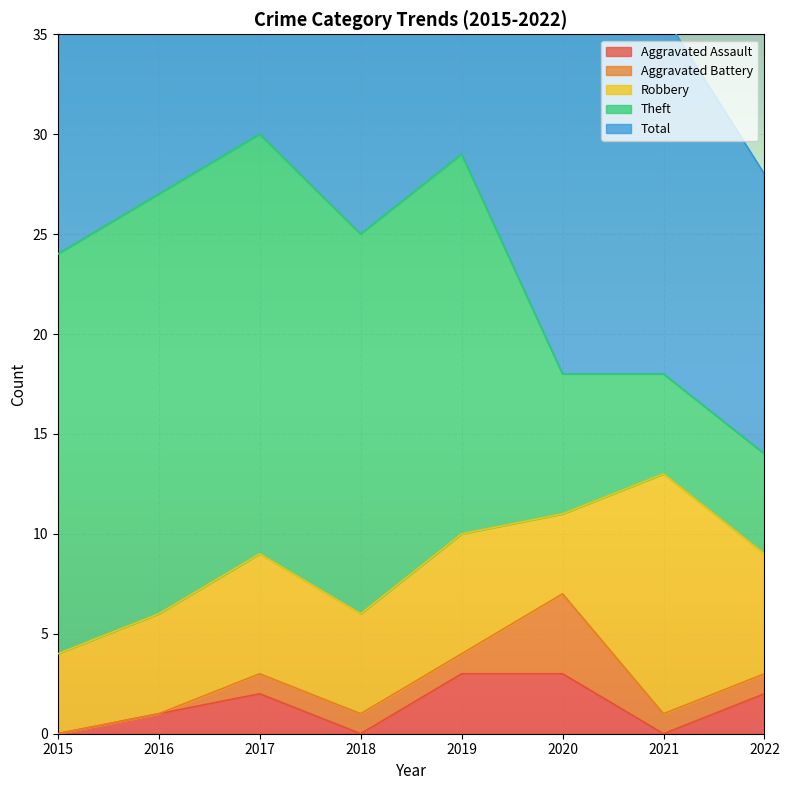

True or false: Aggravated Battery and Theft cross at least once.

False